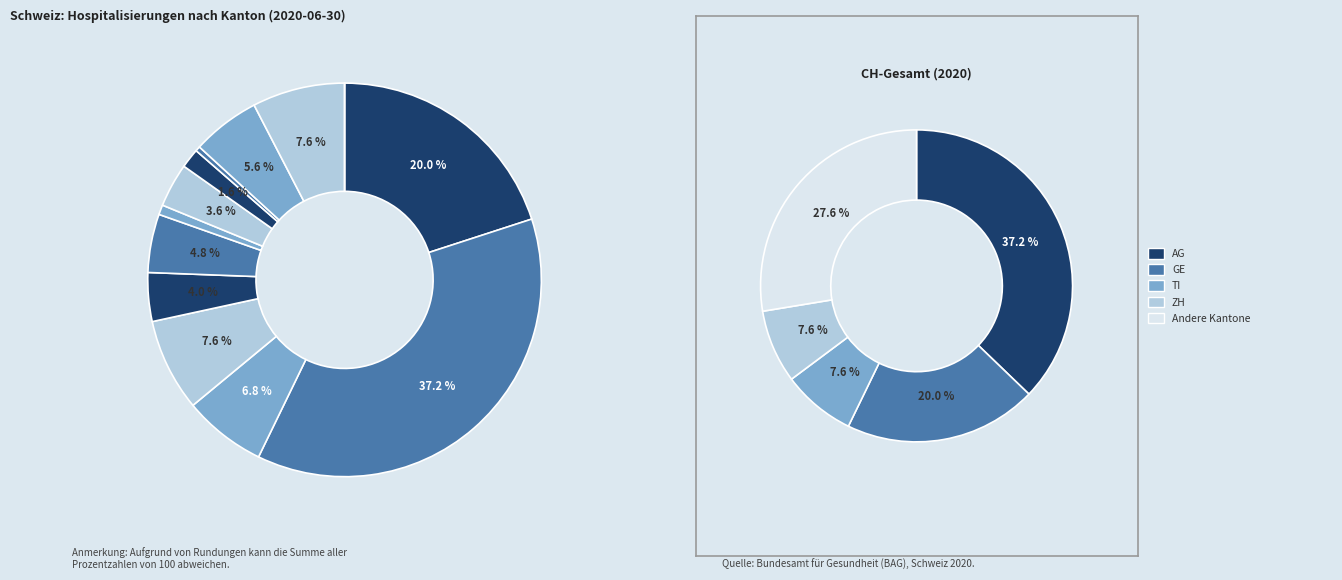

Does any single category account for the majority?

No